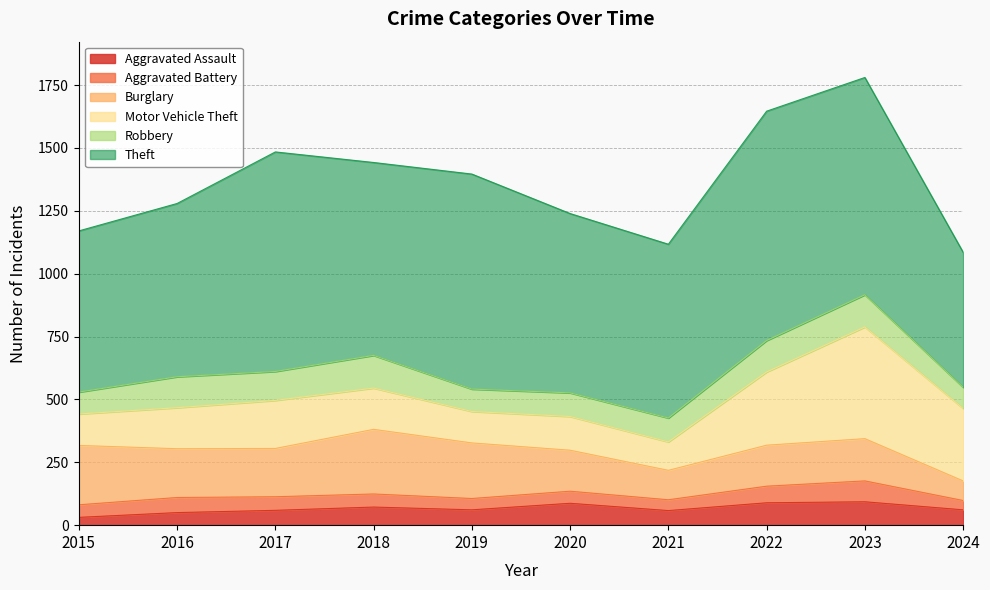

Which has a higher value, 2024 or 2023?

2023